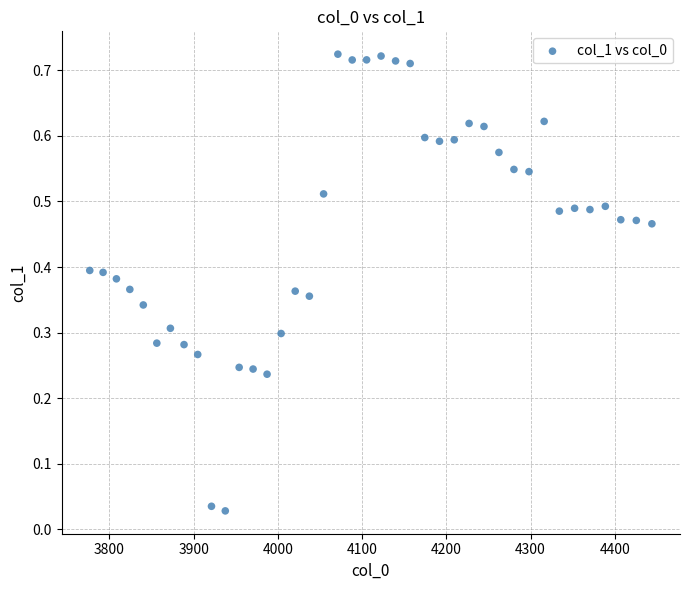

What is the range of X values (max minus min)?

667.4